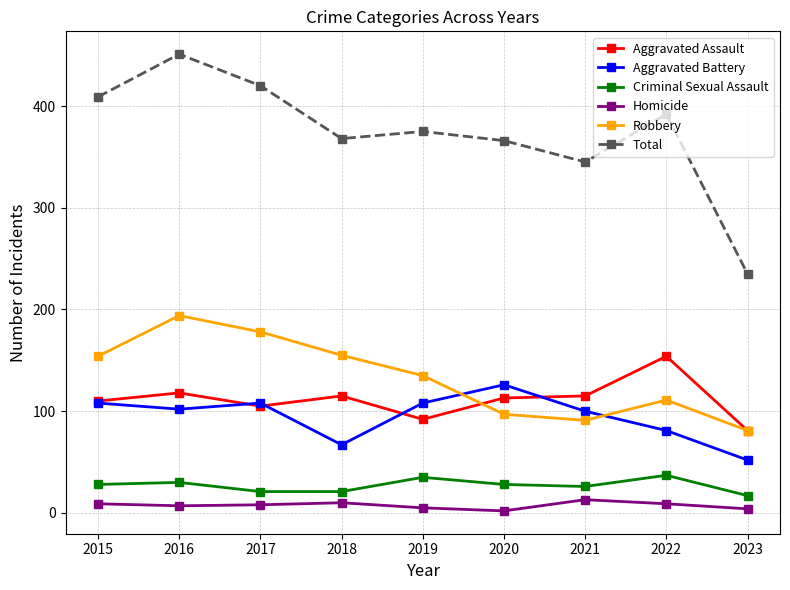

Between which two adjacent categories do Aggravated Battery and Robbery first intersect?

2019 and 2020